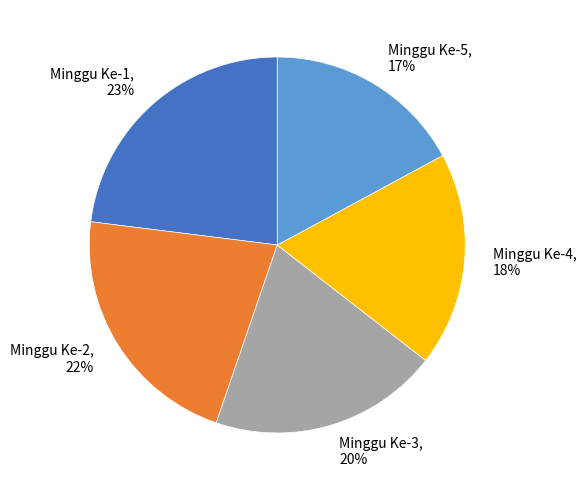

To the nearest percent, what is the average slice percentage?

20%